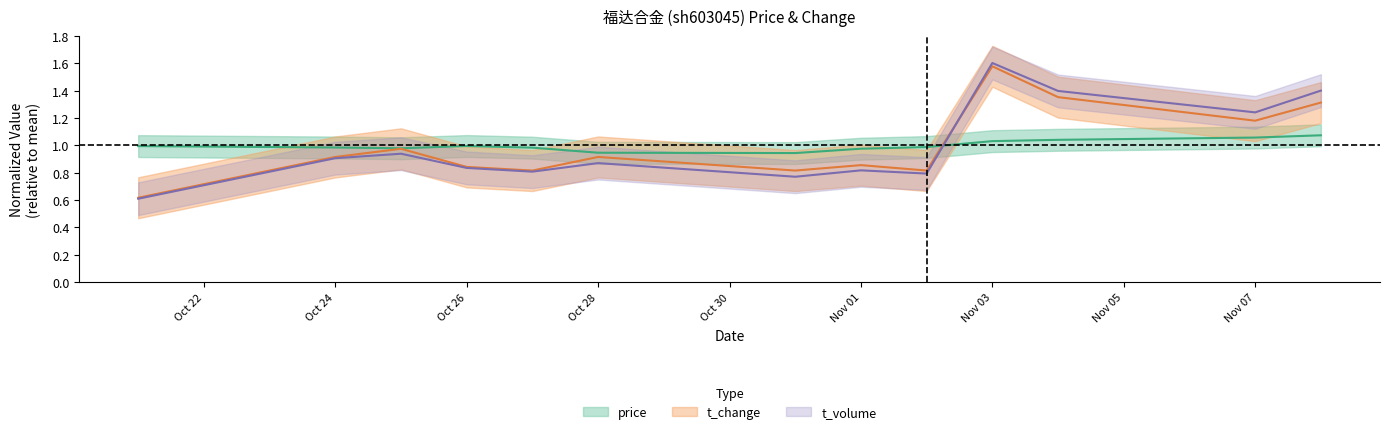

Is it true that price equals 0.9 at Oct 28?

True